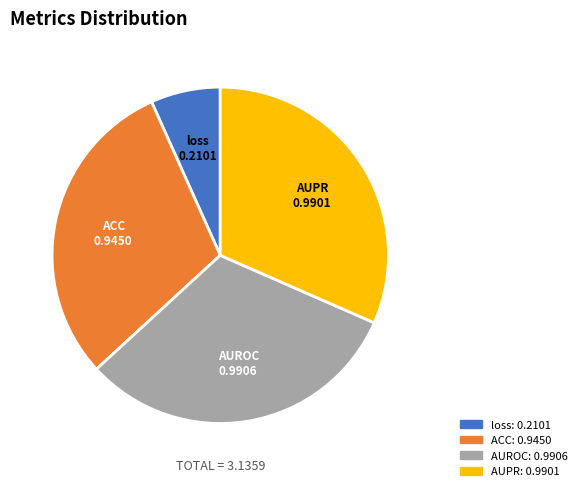

Which category has the smallest portion of the pie?

loss